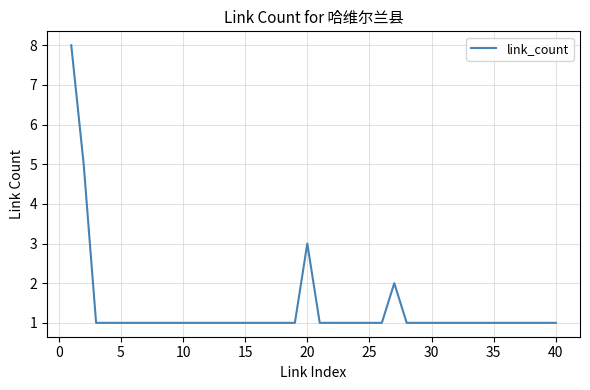

What is the smallest value displayed?

1